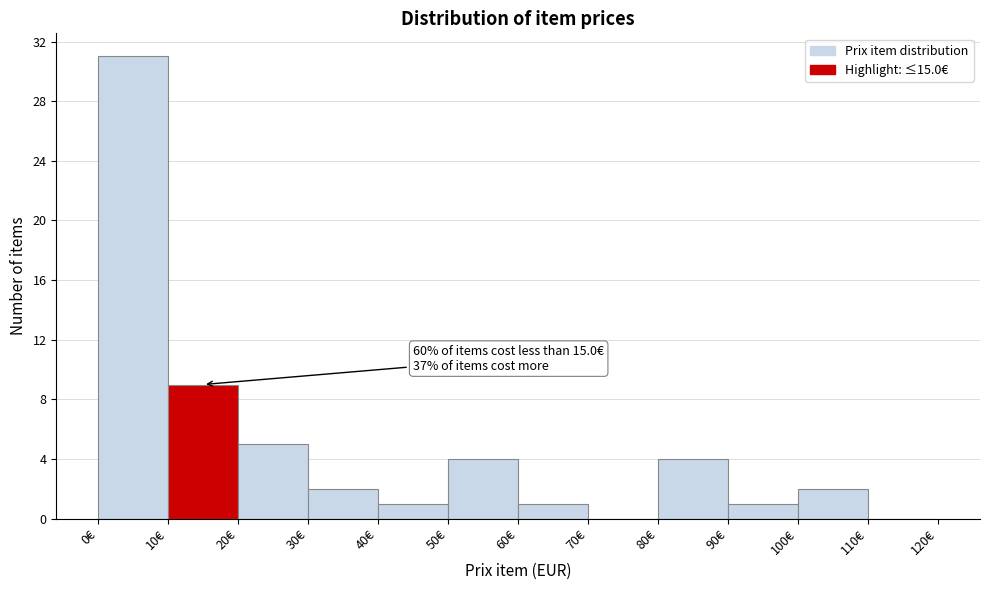

Over which range of the x-axis is the bar tallest?

0 to 10